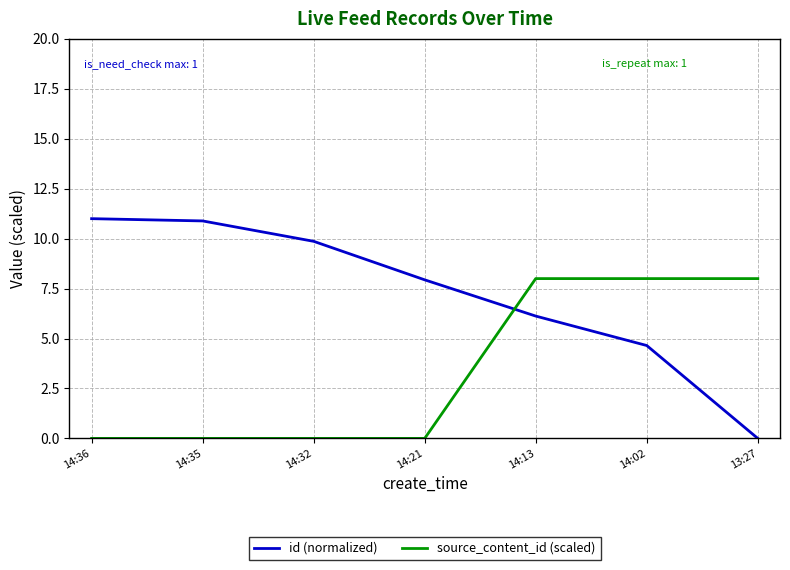

Which series has the largest total across all categories?

id (normalized)